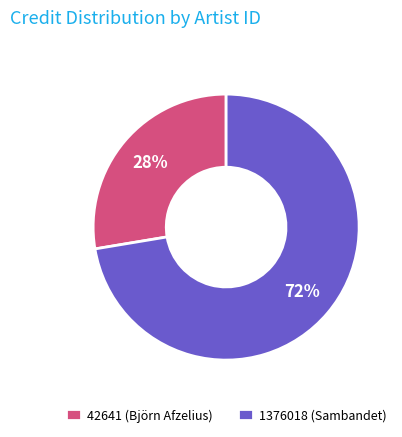

Between 42641 (Björn Afzelius) and 1376018 (Sambandet), which is larger?

1376018 (Sambandet)